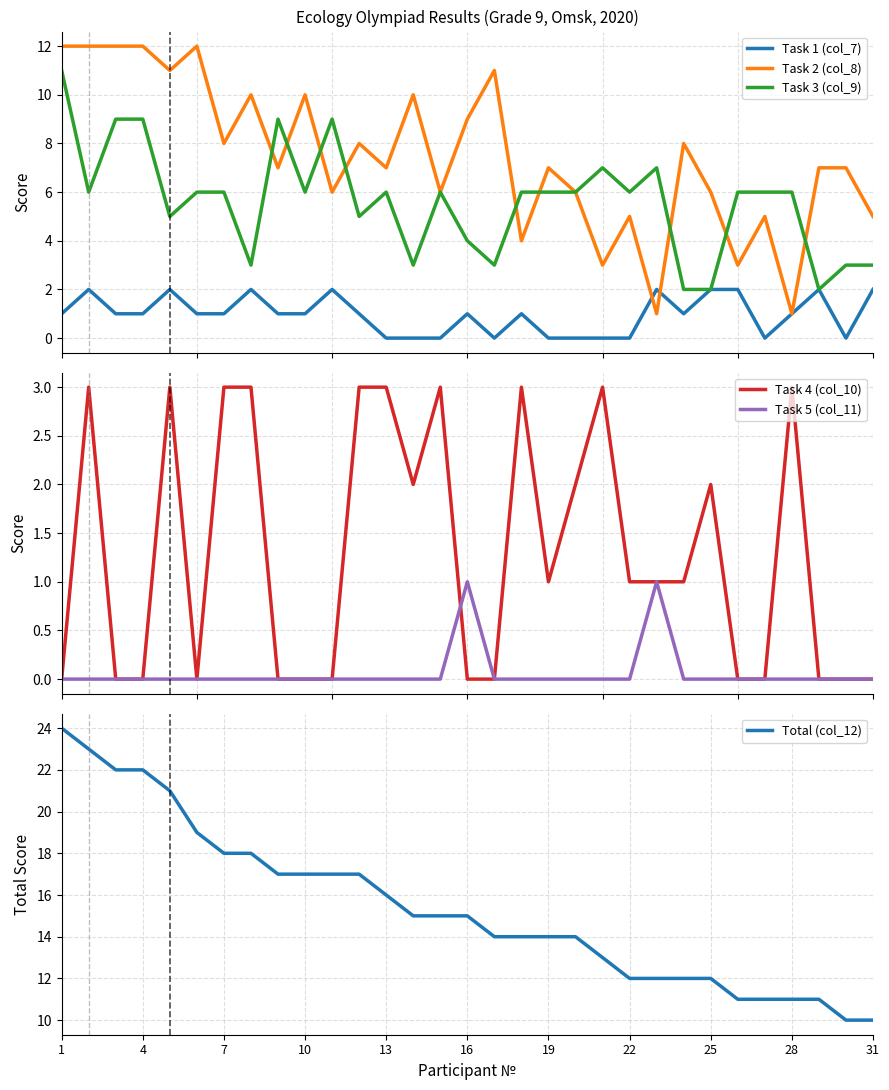

What is the highest value of the Task 4 (col_10) series?

3